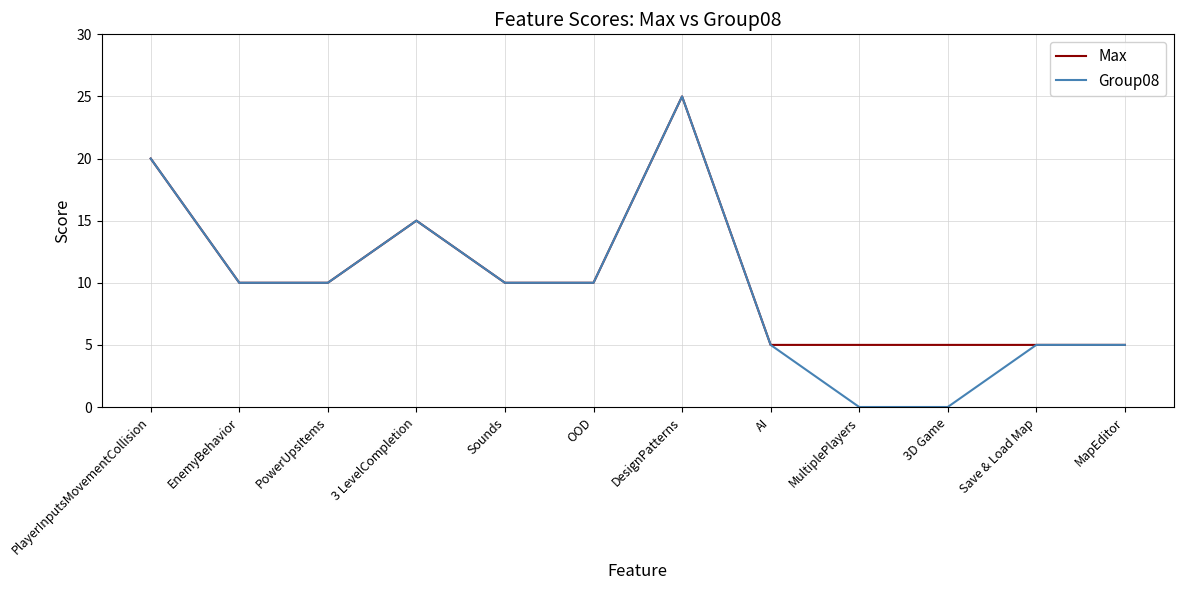

Which series changed the most between PowerUpsItems and 3D Game?

Group08